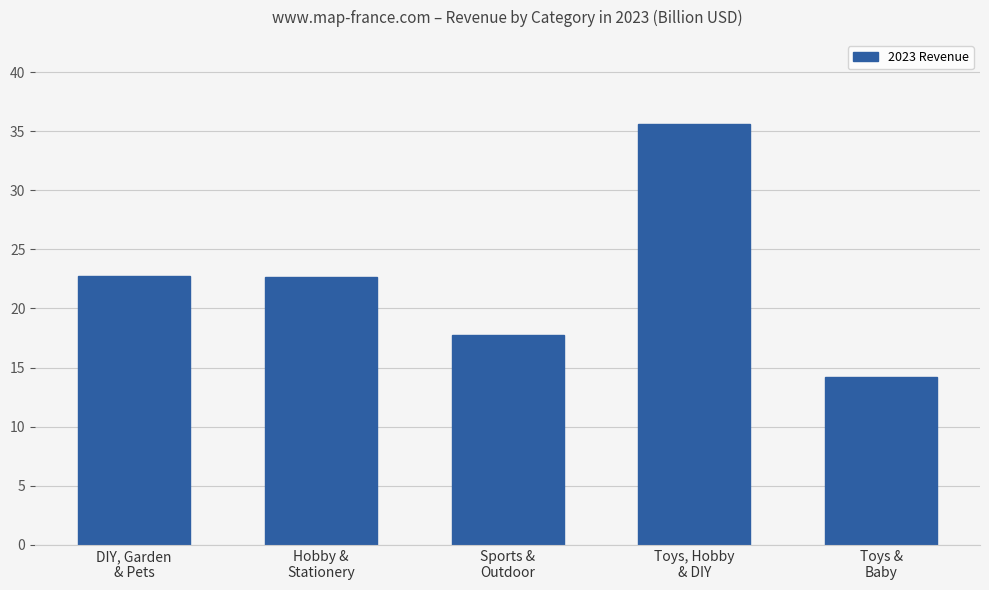

Is it true that the value at Sports &
Outdoor is 17.8?

True